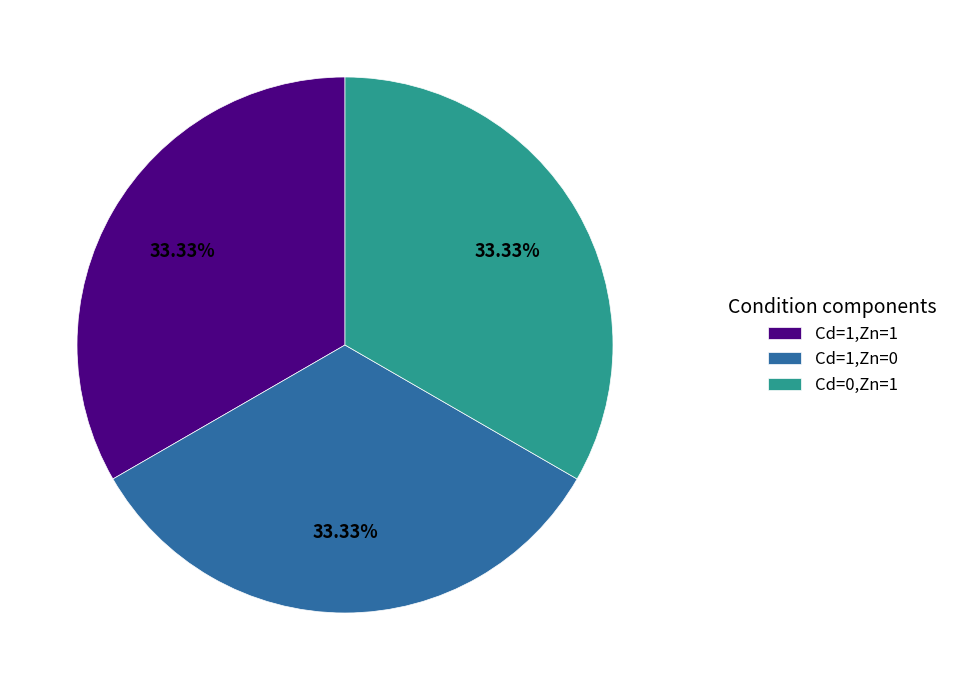

True or false: Cd=1,Zn=0 accounts for 33% of the total.

True